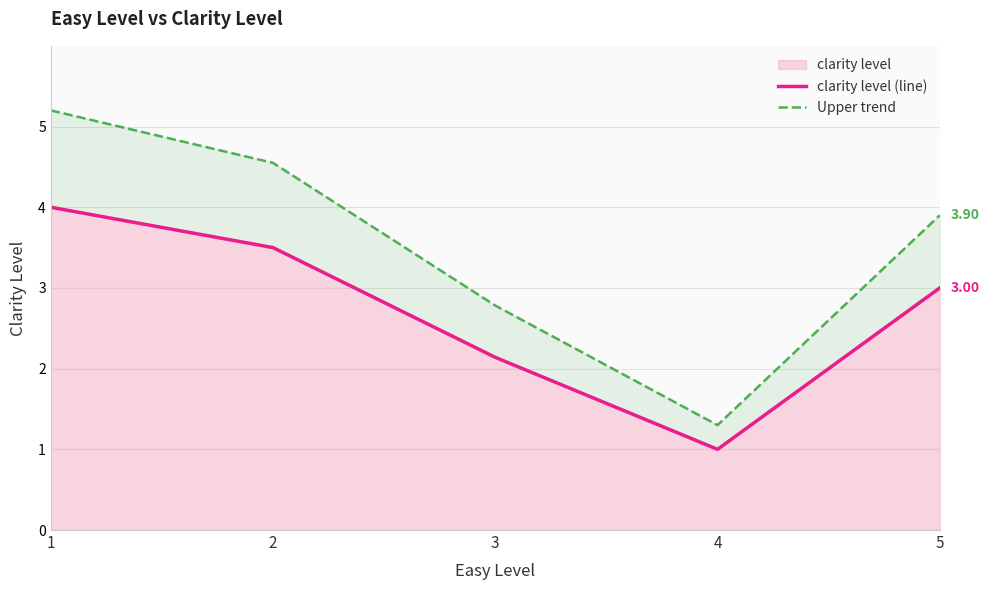

Rank the series by their average value, from highest to lowest.

Upper trend, clarity level (line)